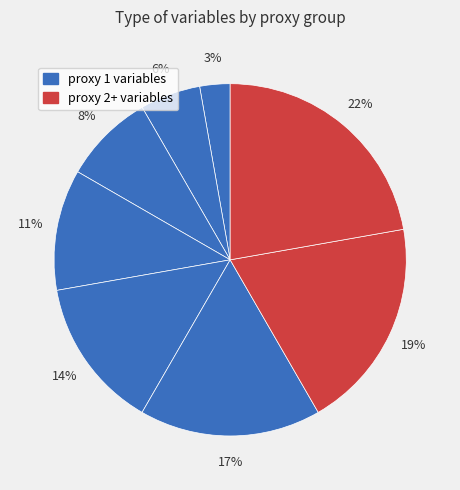

Count the number of slices in the pie.

8